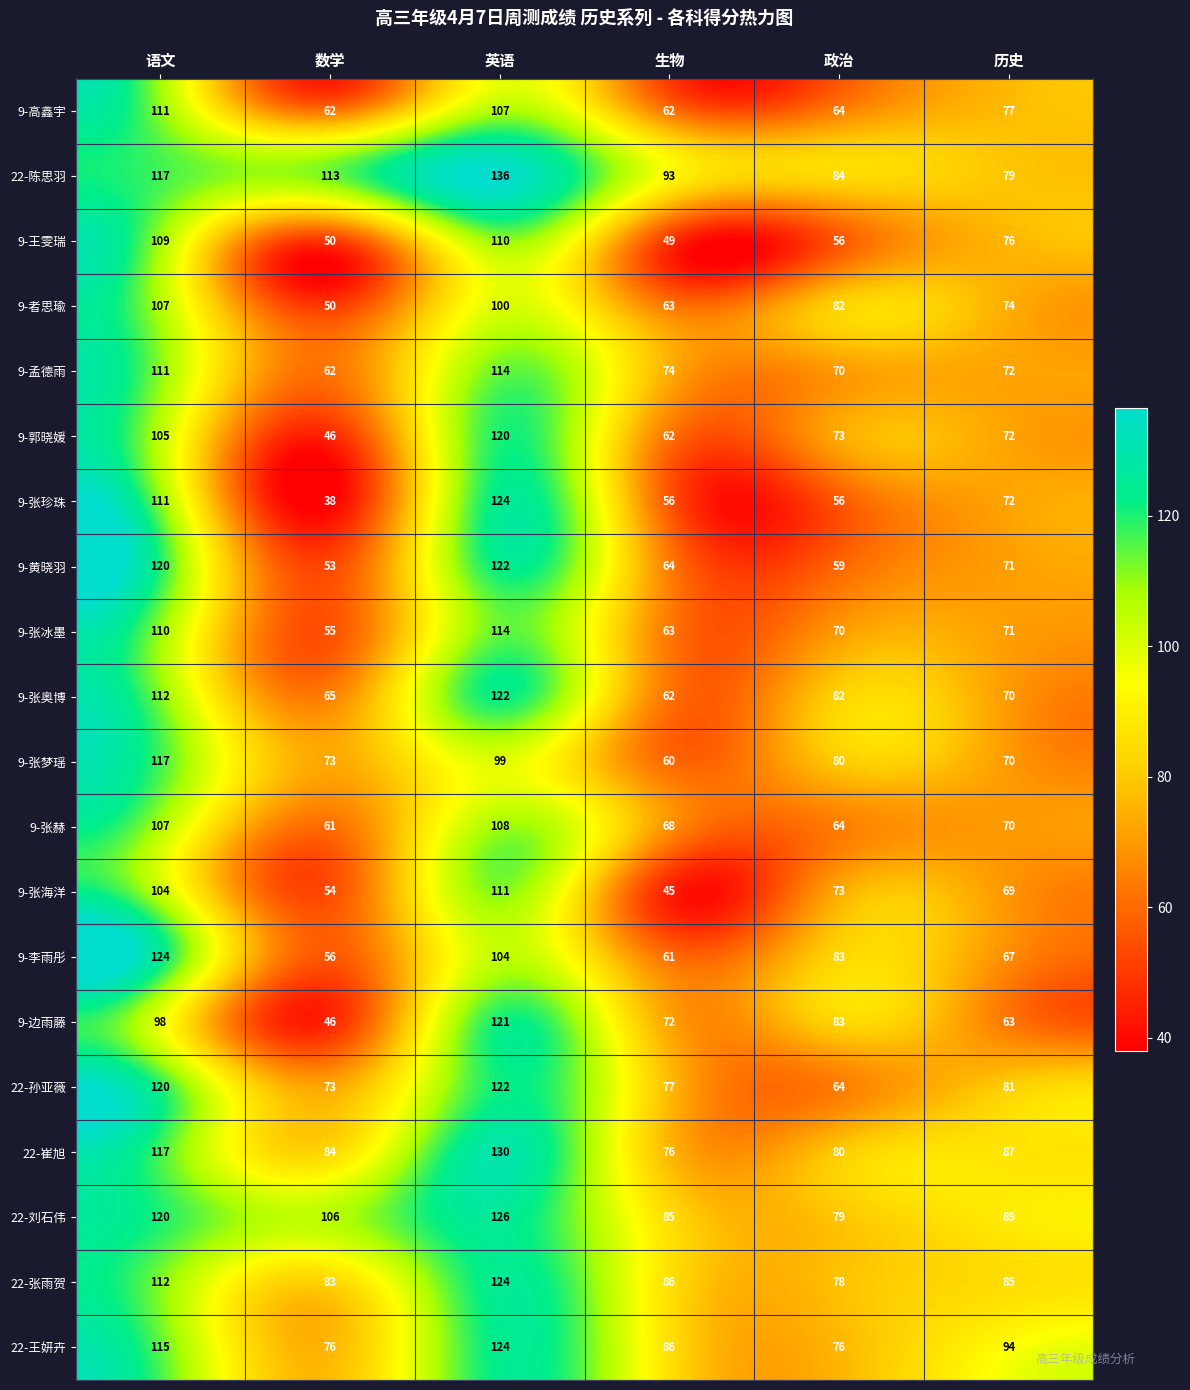

What is the sum of the 22-孙亚薇 values at 生物 and 数学?

150